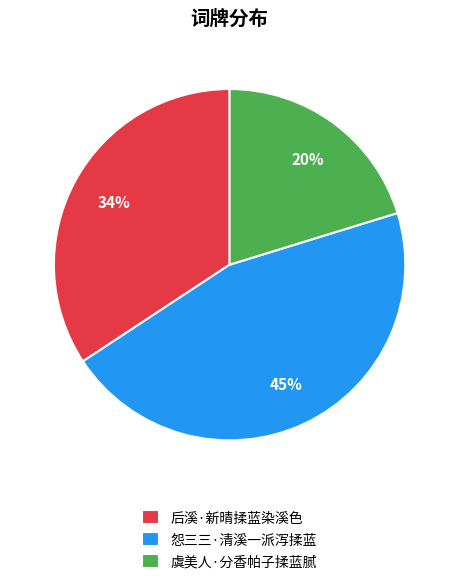

Is it true that 后溪·新晴揉蓝染溪色 is 47% of the pie?

False